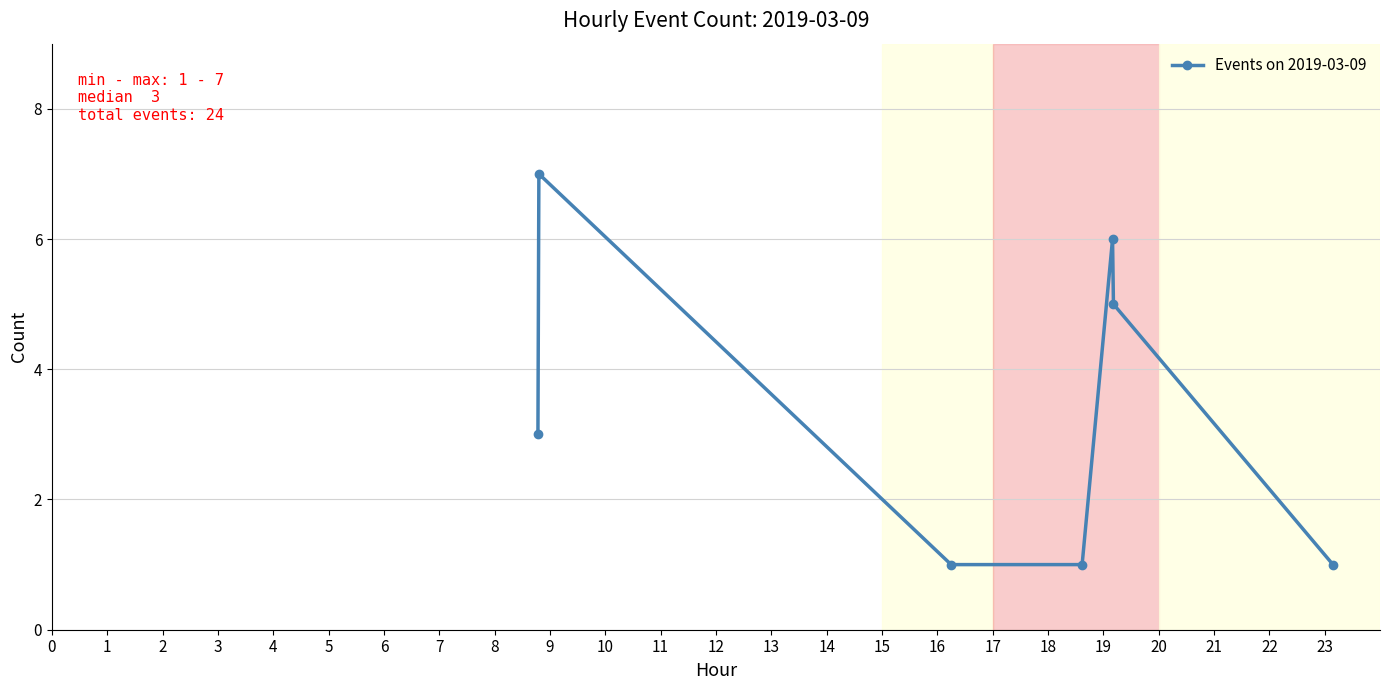

What is the difference between the maximum and minimum values?

6